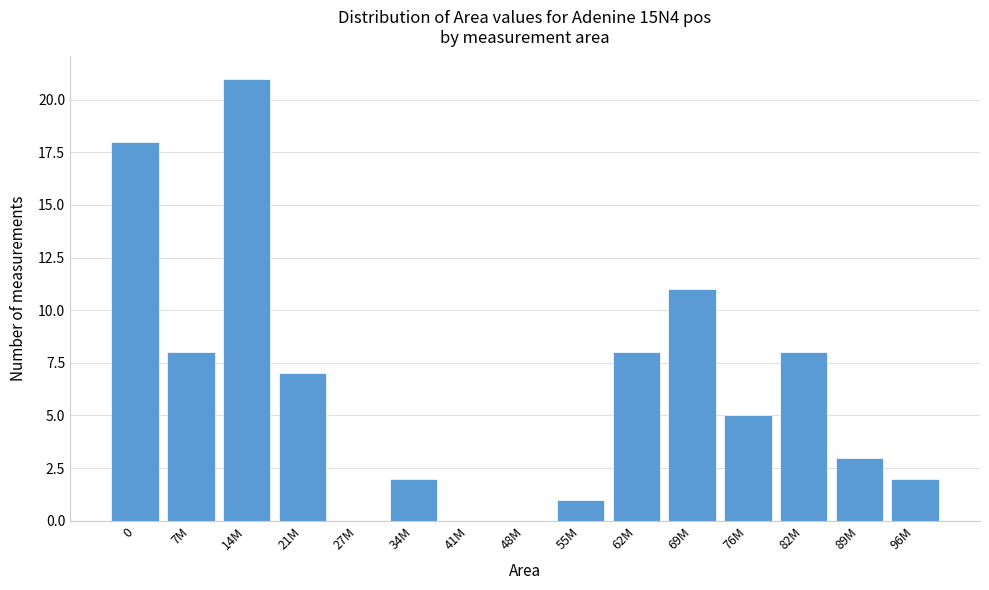

Reading left to right, what are all the values shown in this chart?

0=18	7M=8	14M=21	21M=7	27M=0	34M=2	41M=0	48M=0	55M=1	62M=8	69M=11	76M=5	82M=8	89M=3	96M=2